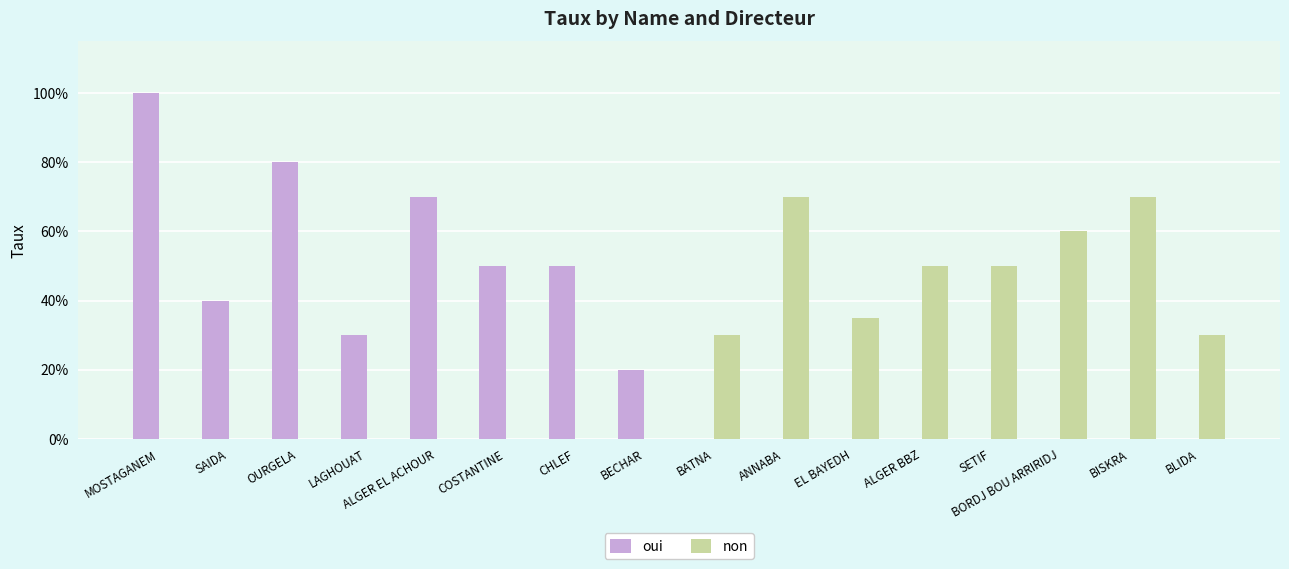

Which series has the largest range (max minus min)?

oui